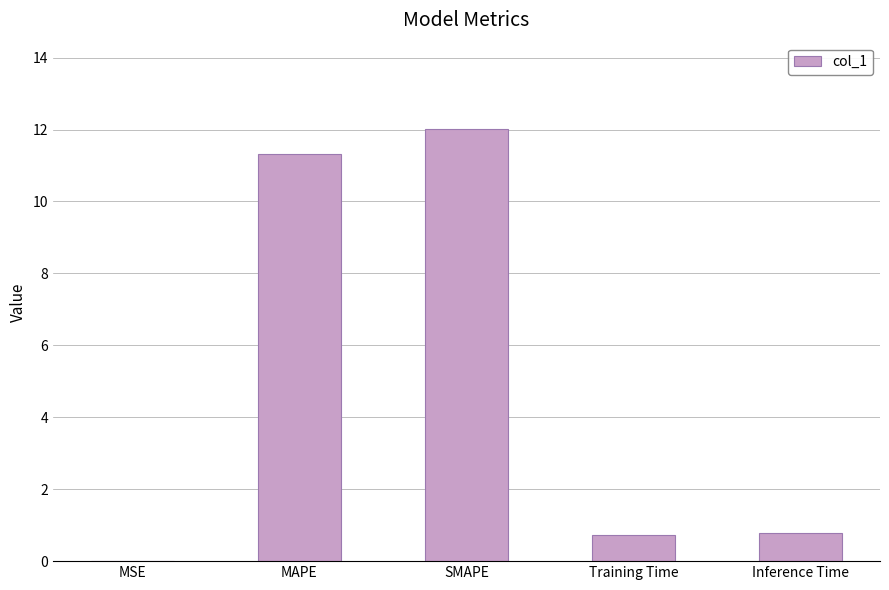

What is the sum of all values?

24.8